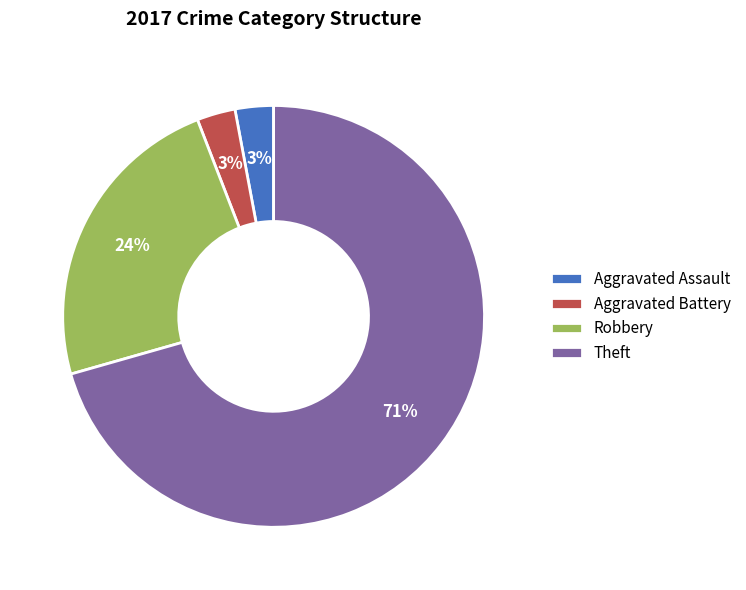

What is the largest slice in the pie chart?

Theft